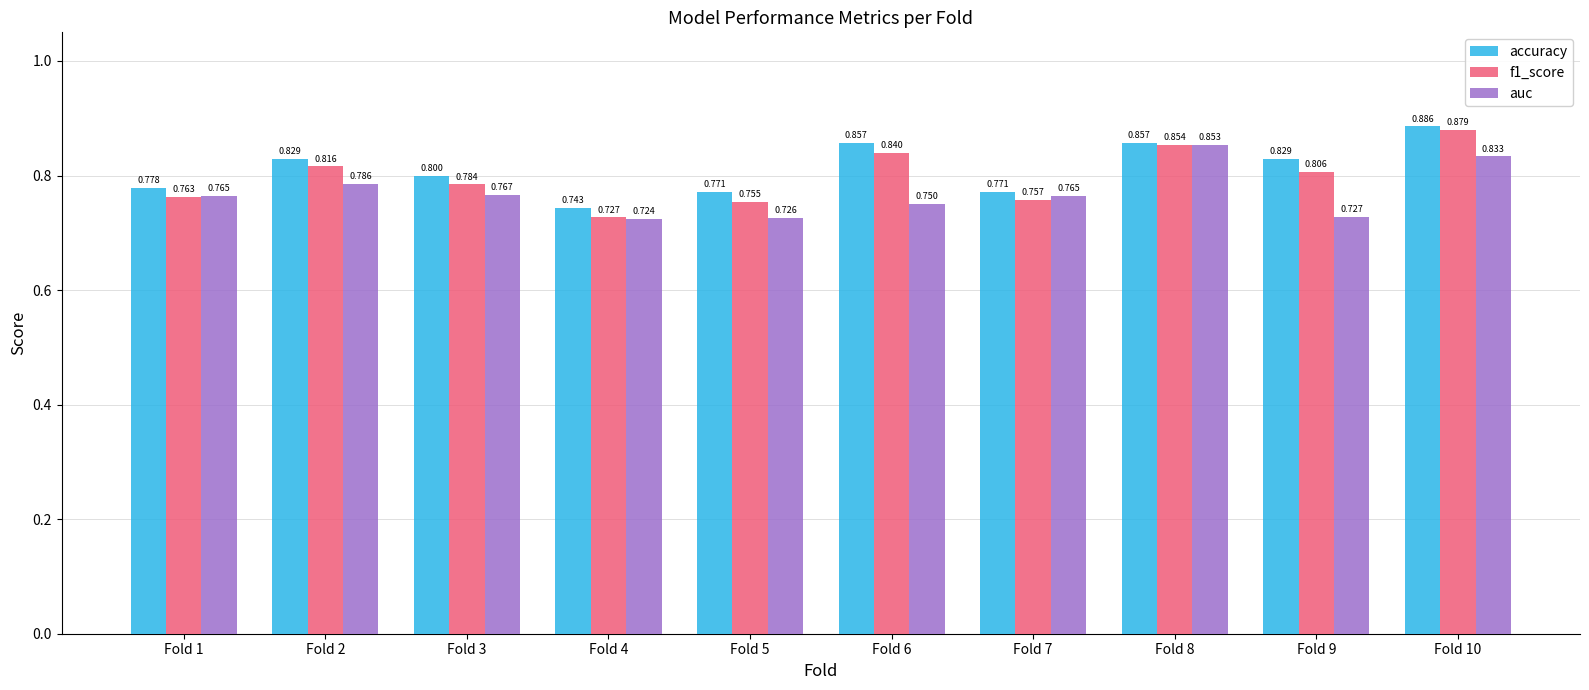

Rank the series by their maximum value, from lowest to highest.

auc, f1_score, accuracy